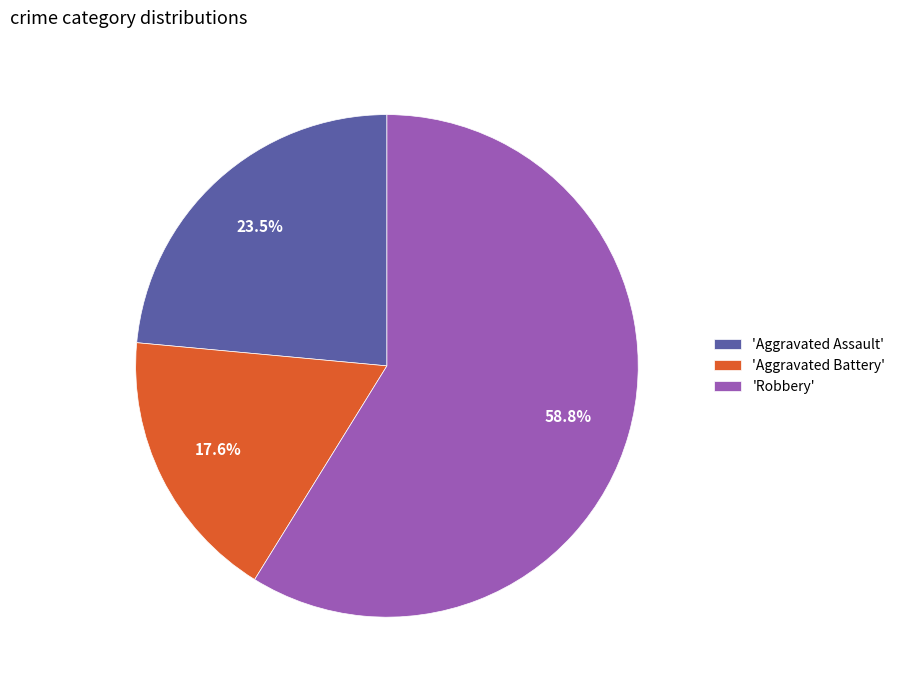

Rank the categories by value from highest to lowest.

'Robbery', 'Aggravated Assault', 'Aggravated Battery'